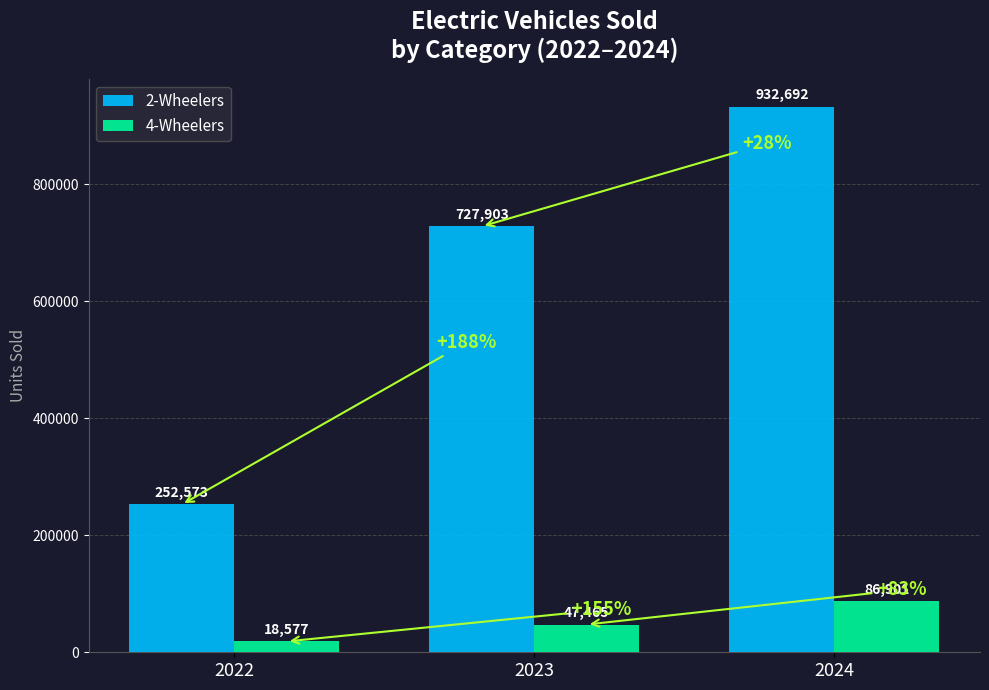

Reading left to right, transcribe all the data shown in this chart.

2-Wheelers: 2022=252573	2023=727903	2024=932692
4-Wheelers: 2022=18577	2023=47465	2024=86901